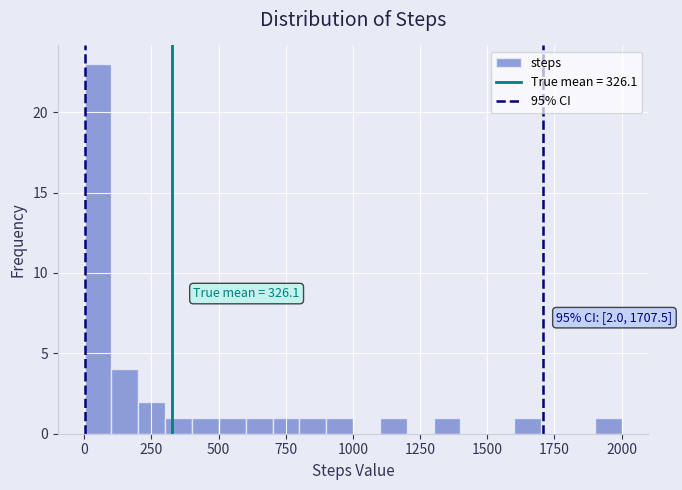

Read against the x-axis, roughly where is the centre of the tallest bar?

50